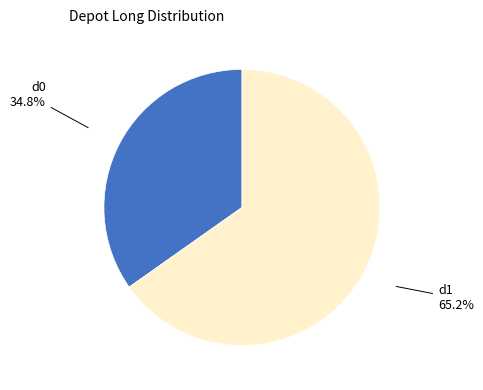

How many slices are in this pie chart?

2